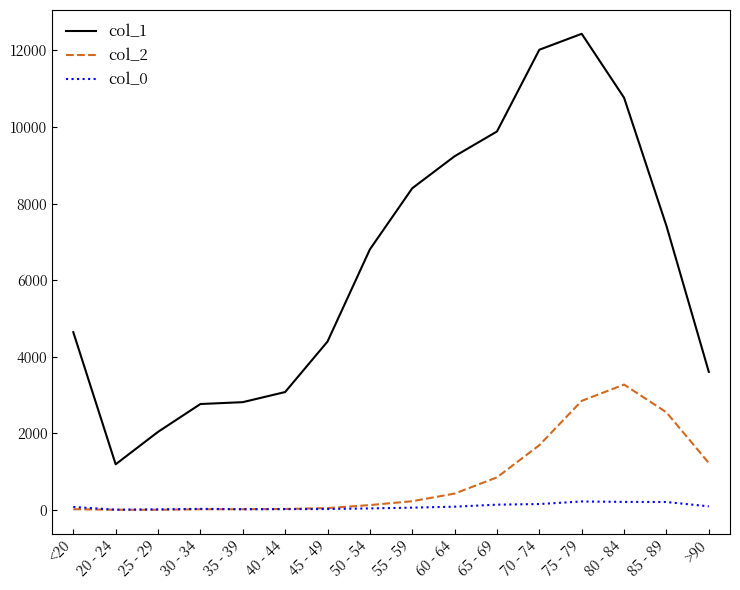

What is the maximum value shown in the chart?

12434